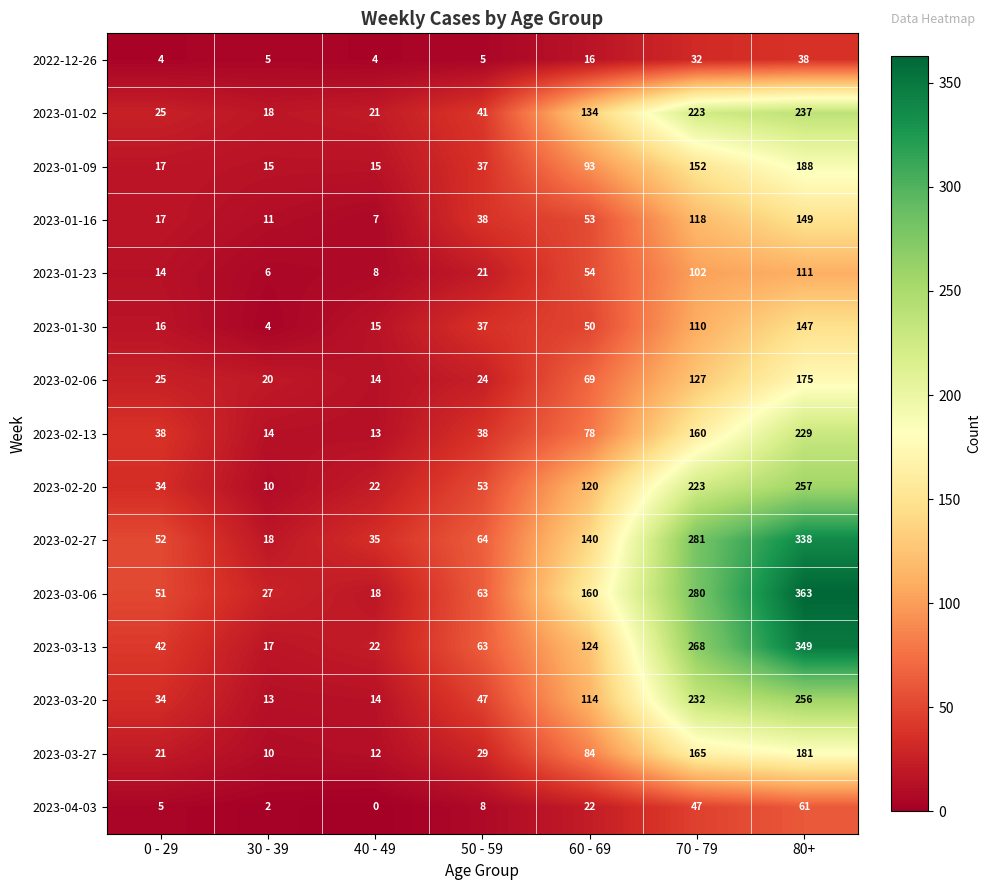

What is the spread (max minus min) of values at 80+?

325